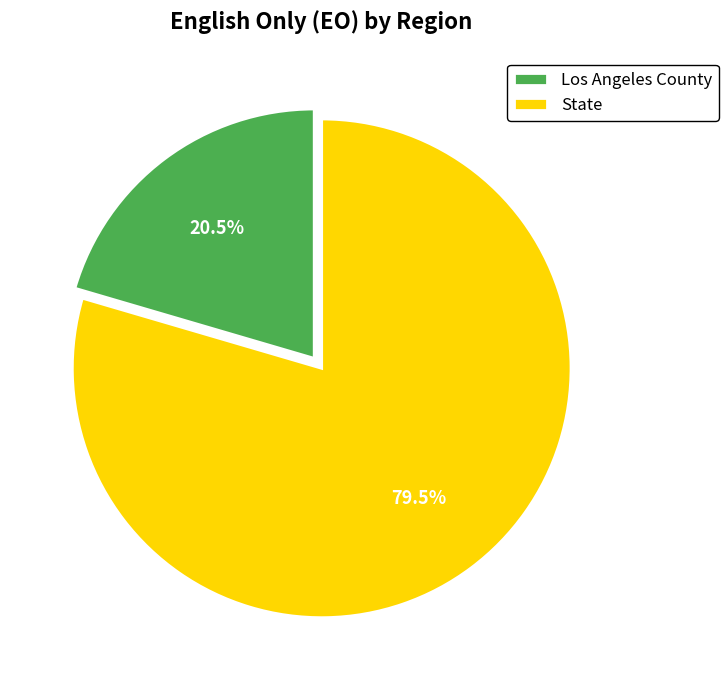

Which slice is the largest?

State